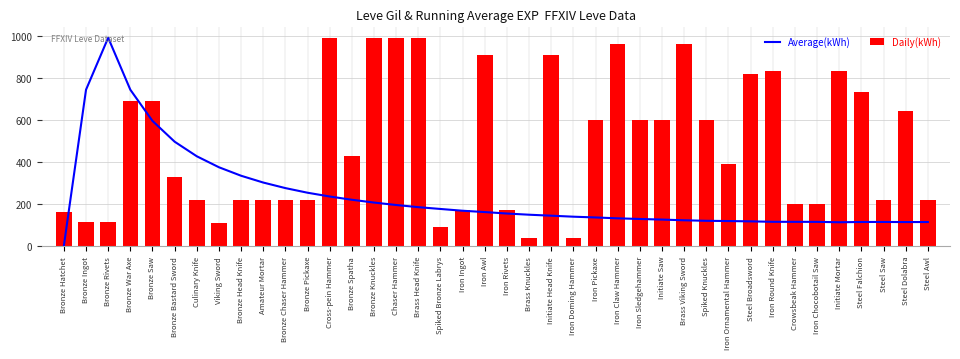

What is the label of the 27th bar from the right?

Bronze Spatha